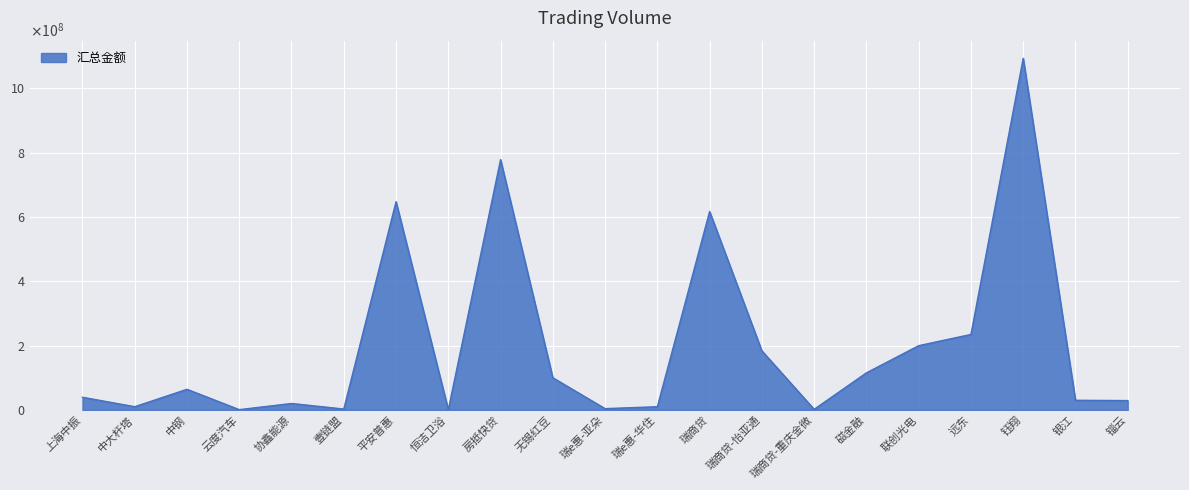

Reading right to left, what are all the values shown in this chart?

29035000.0	29954999.6	1093837321.4	234802616.2	199812209.8	115307600.0	1914231.4	183726611.9	617156254.8	10000000.0	4000000.0	100000000.0	778560000.0	778196.3	647700260.0	2780878.1	20000000.0	888300.0	64170894.7	10000000.0	39400337.8